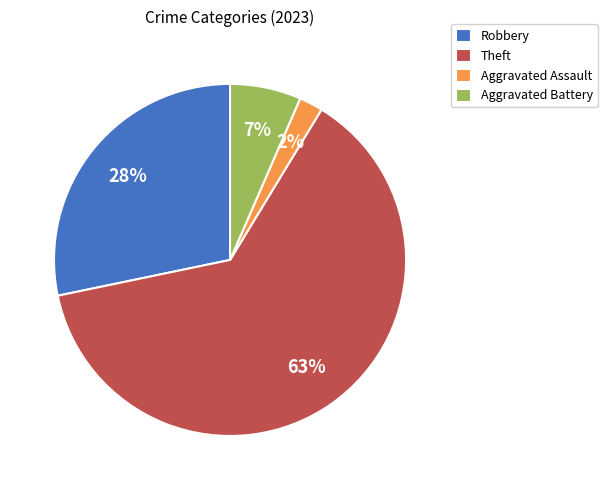

What percentage is the Aggravated Assault slice, to the nearest percent?

2%